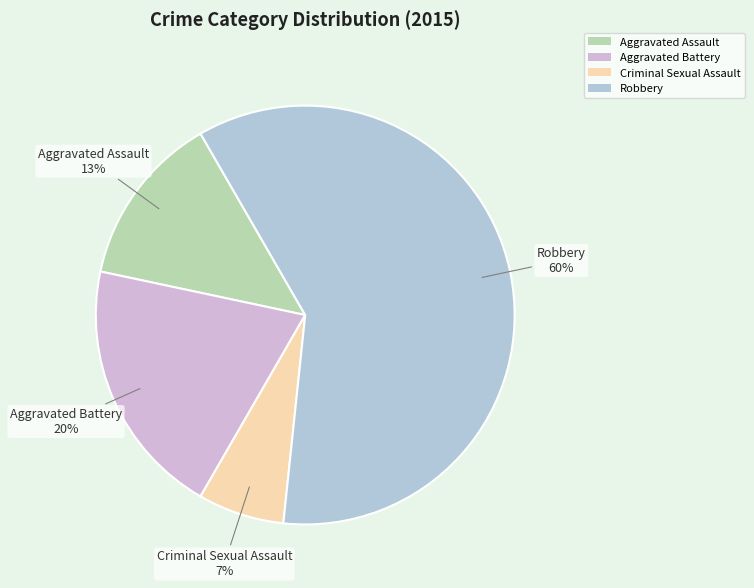

To the nearest percent, what portion does Aggravated Assault represent?

13%